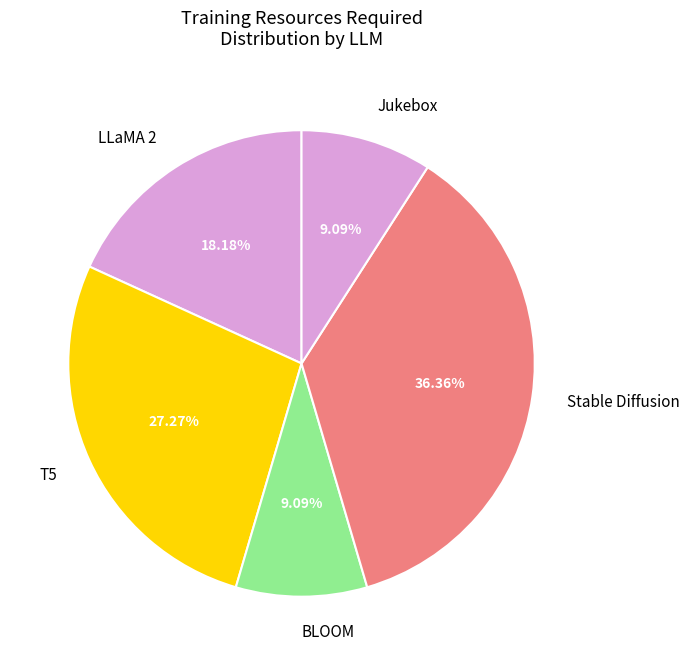

What percentage do Stable Diffusion and LLaMA 2 together represent?

54.5%